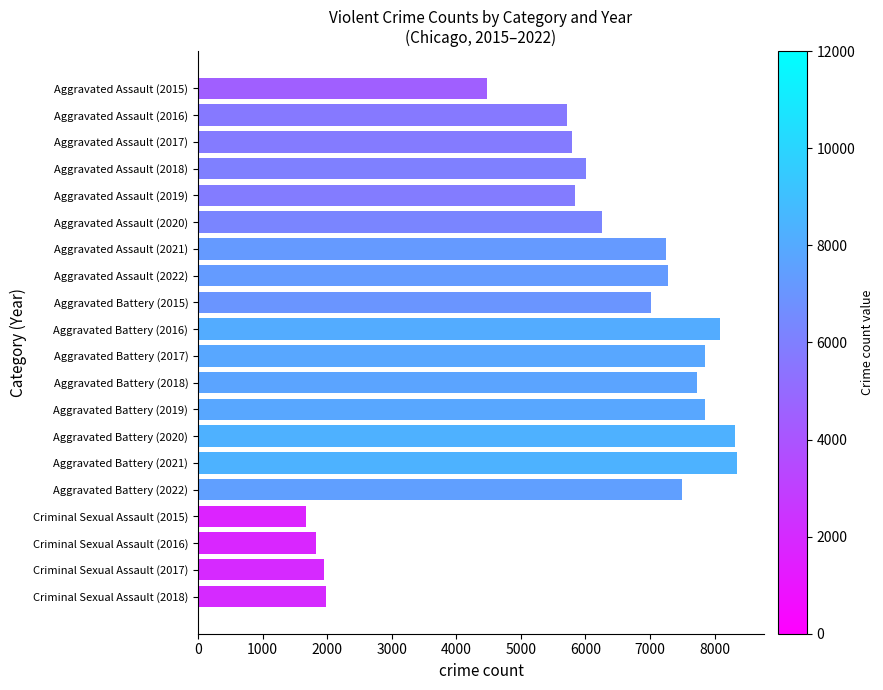

What is the sum of all values?

118729